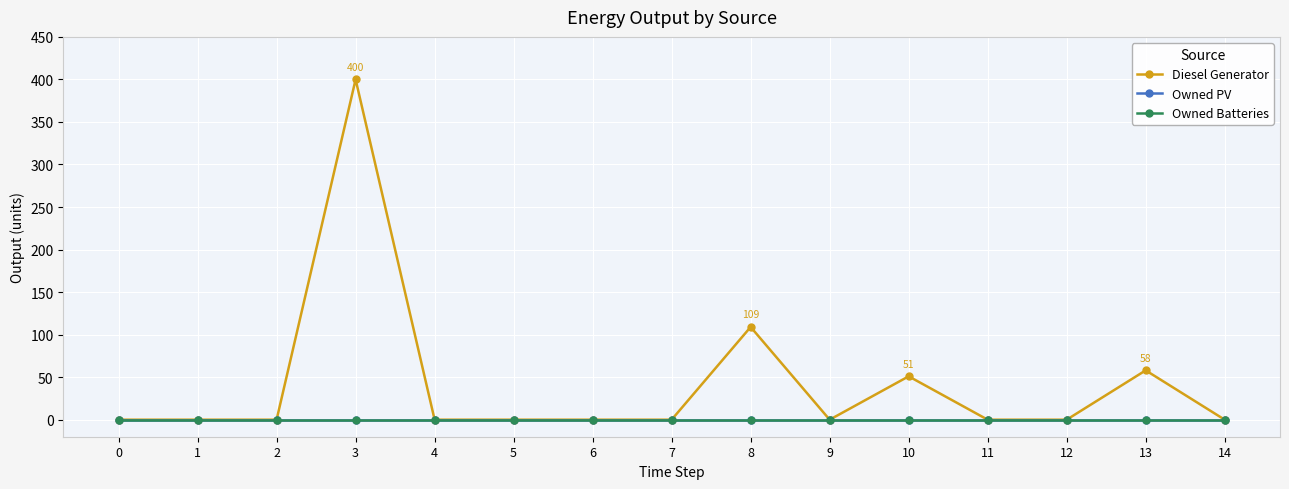

At 7, list the series in order from largest to smallest.

Diesel Generator, Owned PV, Owned Batteries